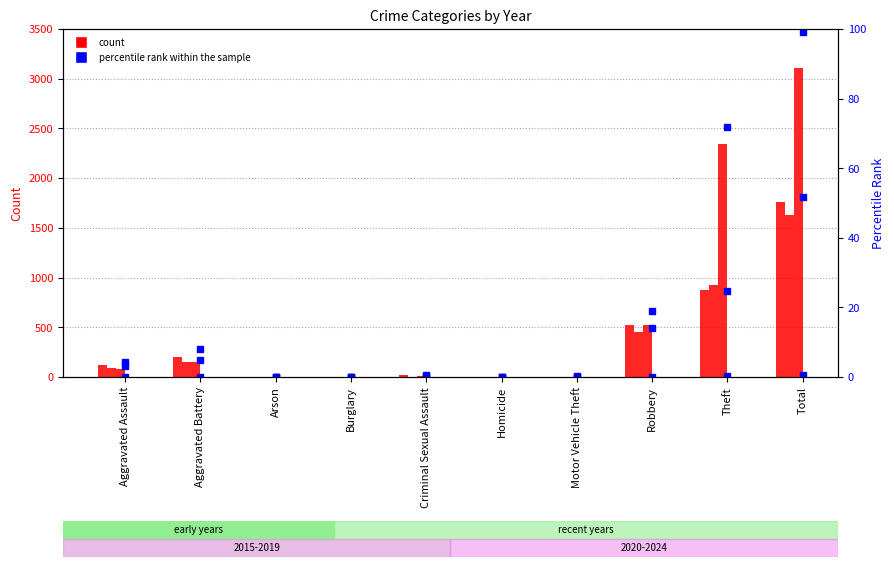

Rank the series at Criminal Sexual Assault from highest to lowest value.

2022, 2018, 2020, 2023, 2019, 2024